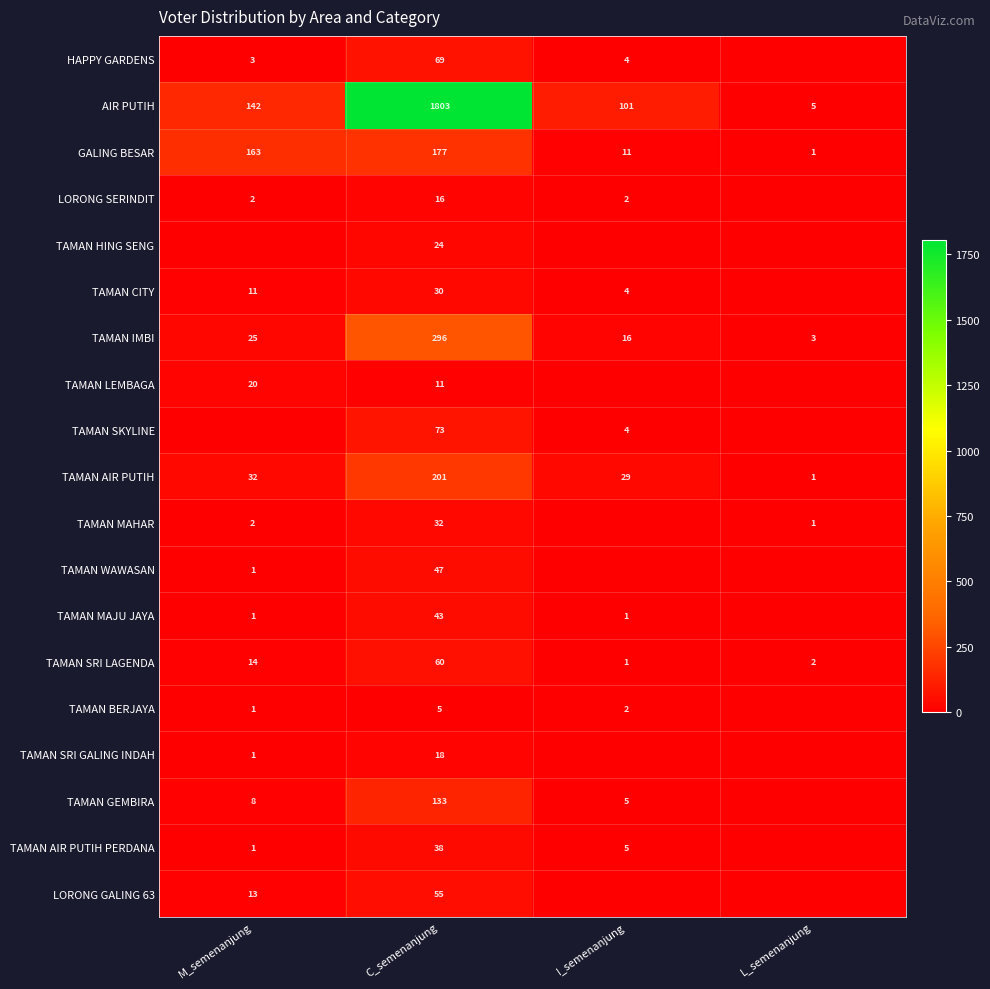

Is it true that TAMAN GEMBIRA equals 133 at C_semenanjung?

True